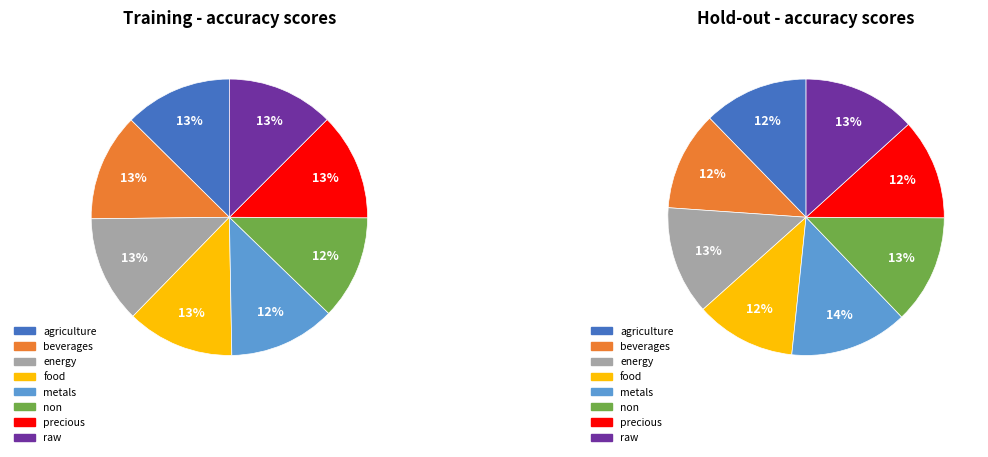

True or false: metals accounts for 12% of the total.

True